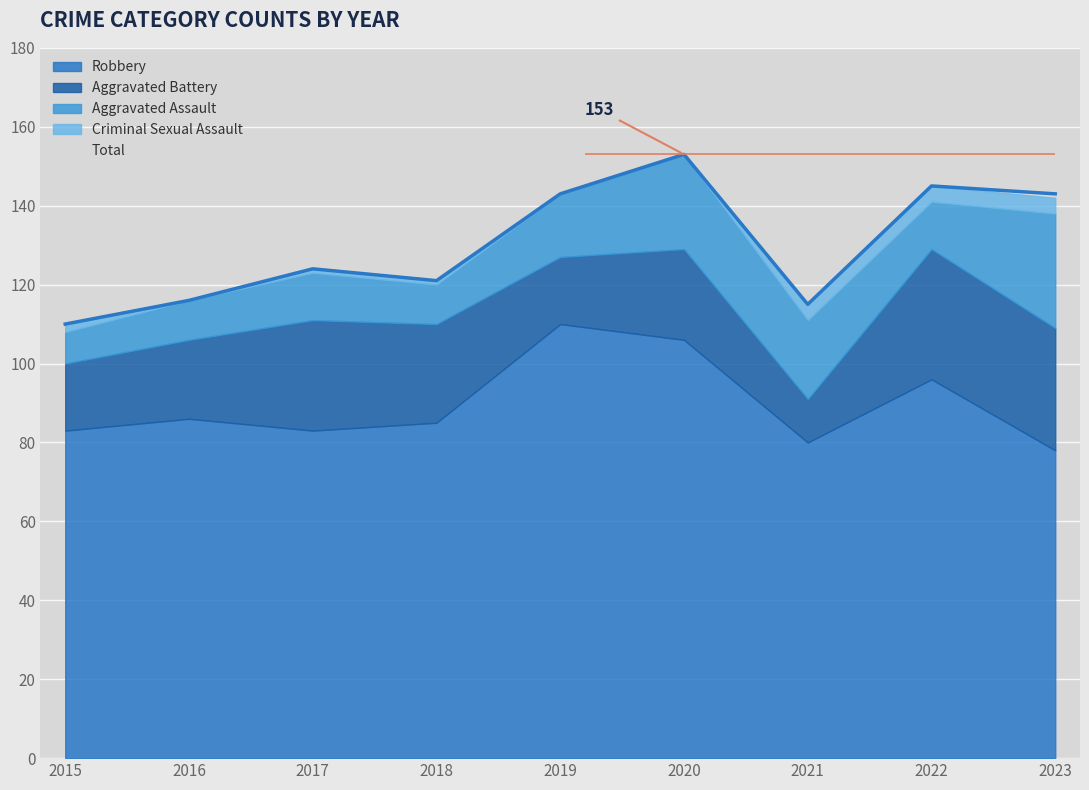

True or false: Aggravated Assault and Robbery cross at least once.

False